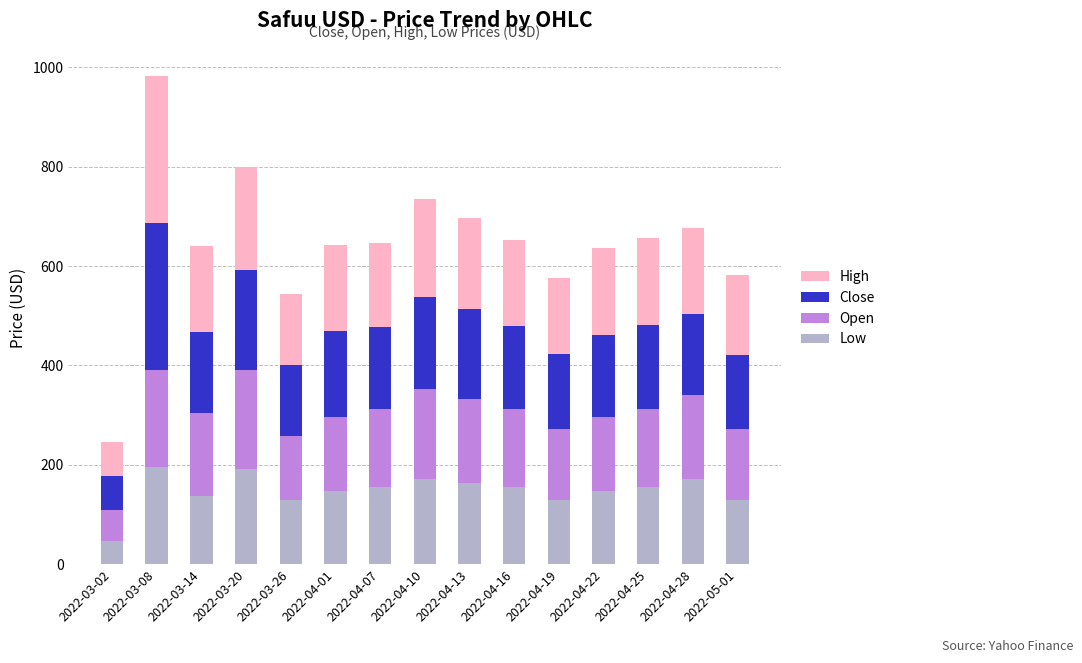

The Low series shows 171.2 at 2022-04-28. True or false?

True